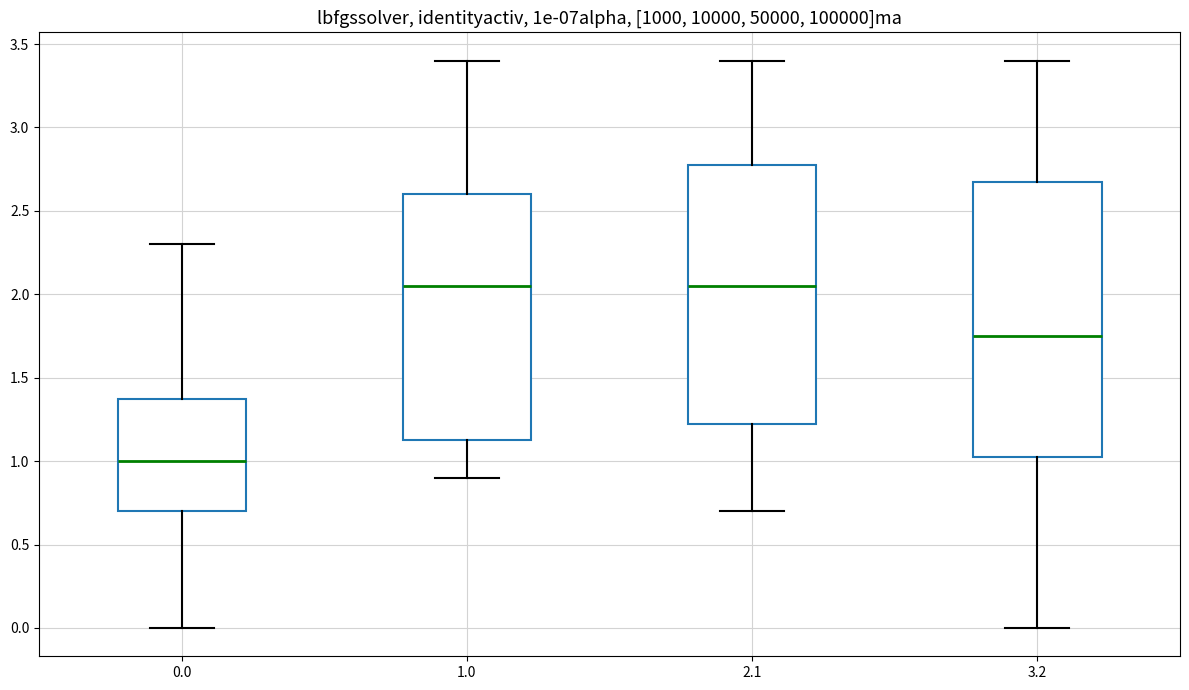

Where does the upper whisker of the box at x = 1.0 end on the y-axis? The values are not printed on the chart, so give them approximately, as read against the axis.

3.40